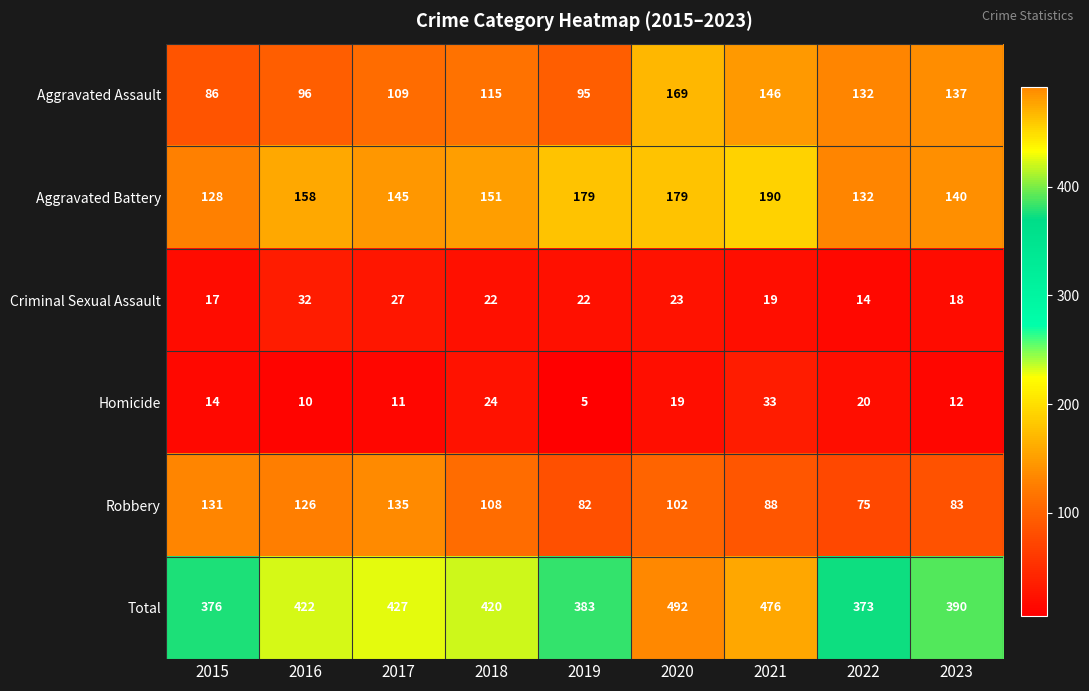

What is the minimum value for Total?

373